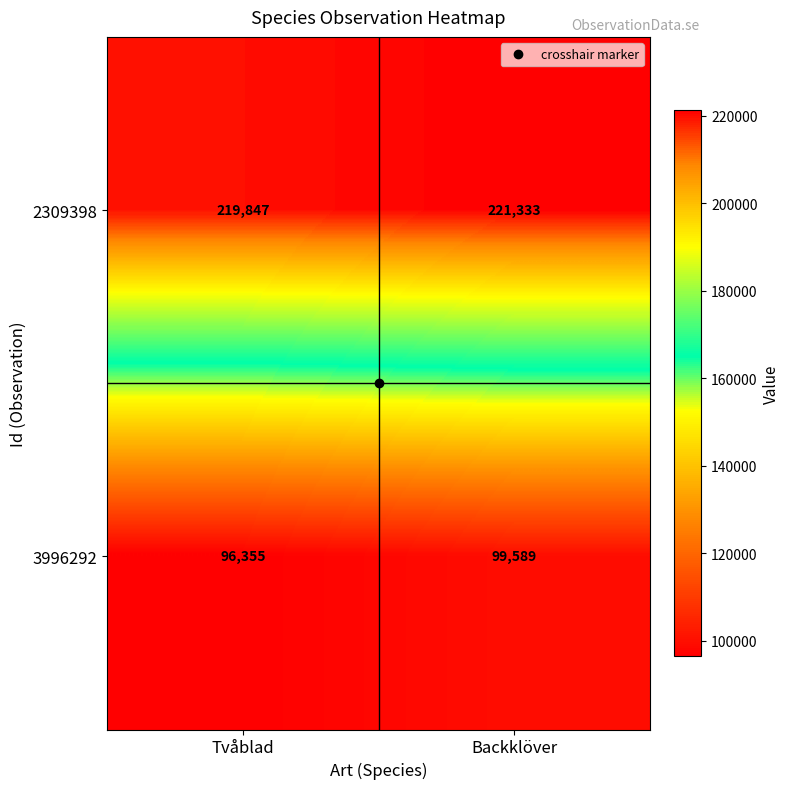

Count the number of categories in the chart.

2